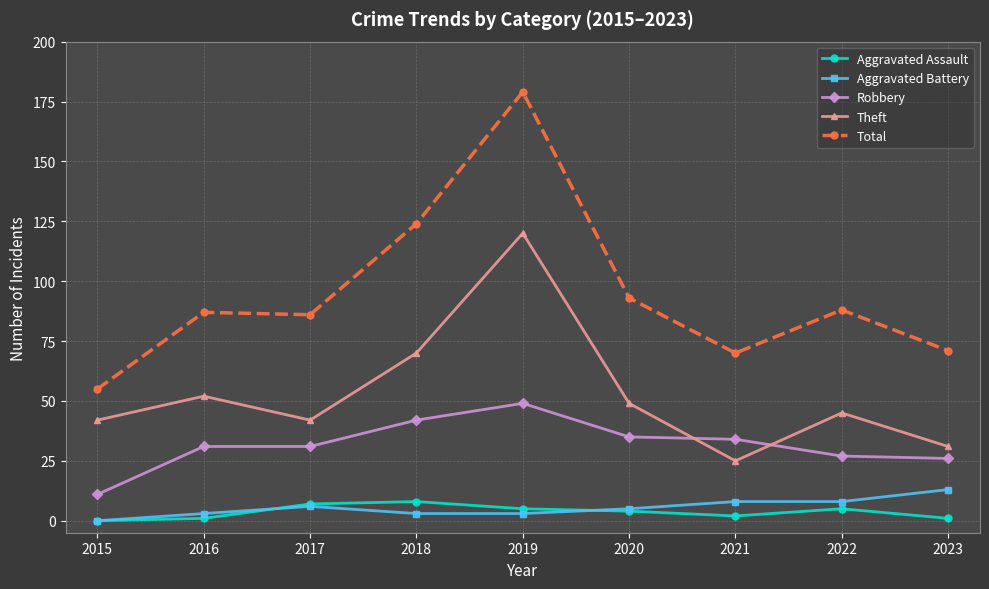

How many interior local peaks does the Theft series have?

3